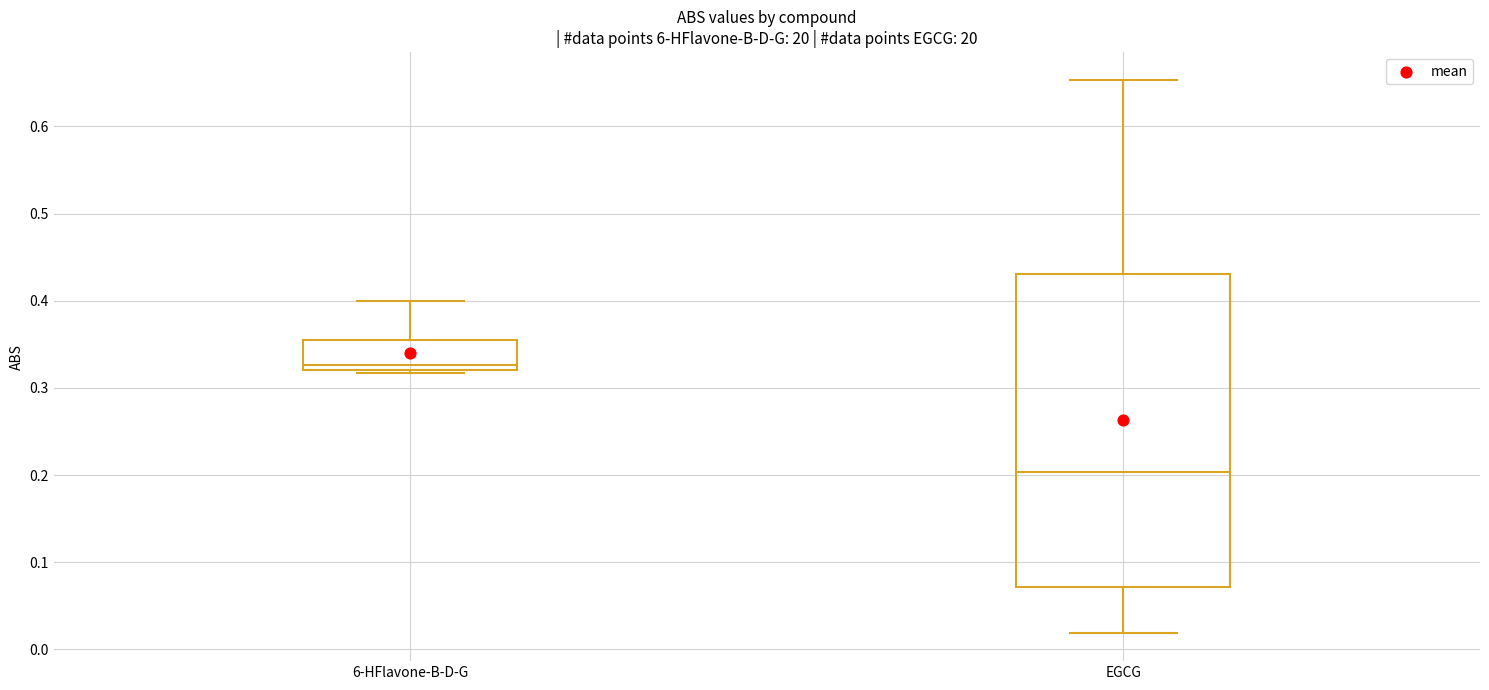

Where does the median line of the box for EGCG sit on the y-axis? The values are not printed on the chart, so give them approximately, as read against the axis.

0.20